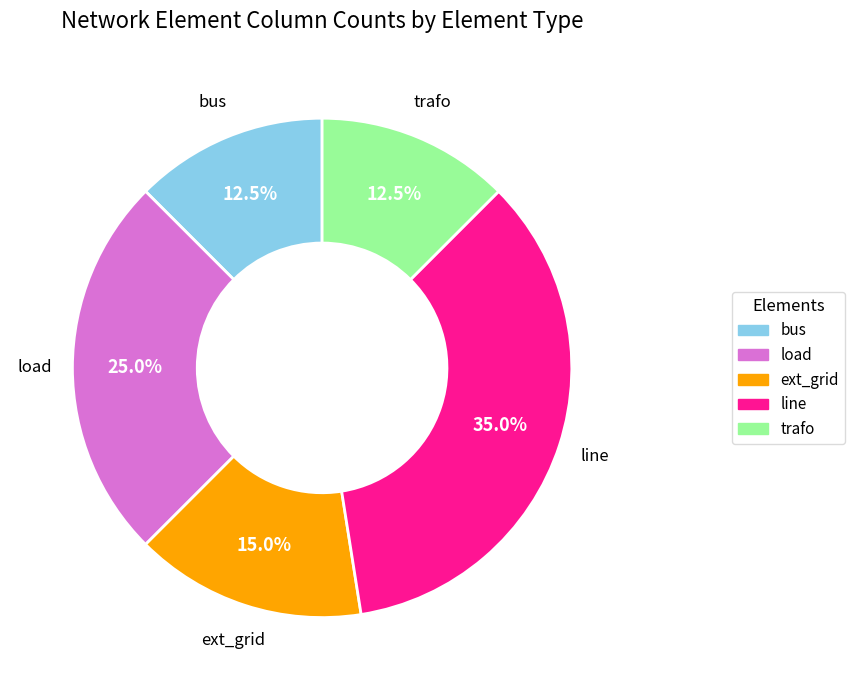

What is the ratio of the value at ext_grid to the value at bus?

1.2